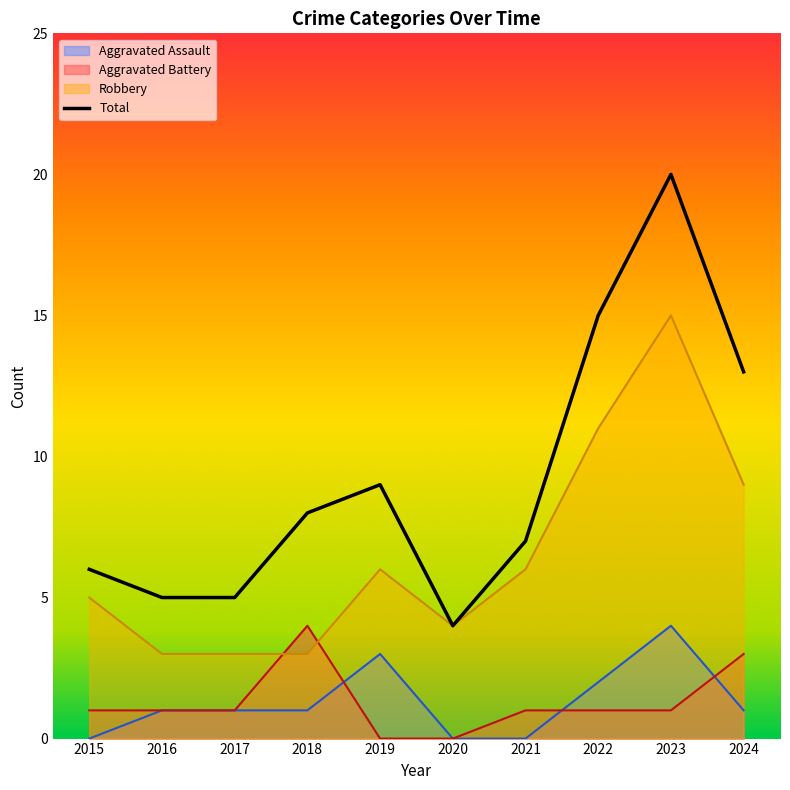

What is the sum of all values?

92